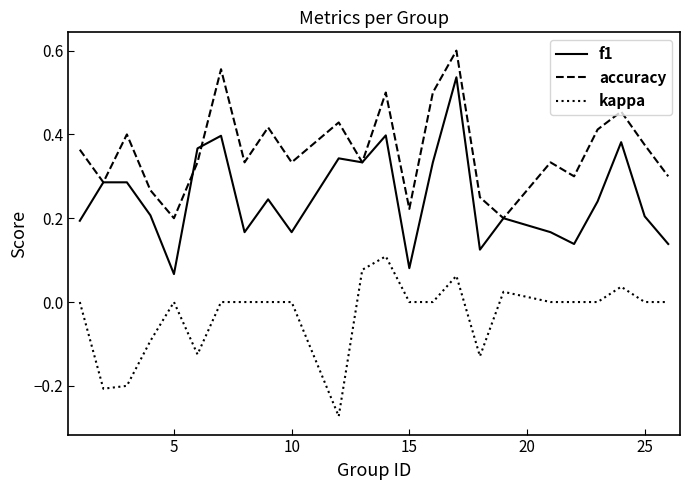

Rank the series by their maximum value, from highest to lowest.

accuracy, f1, kappa